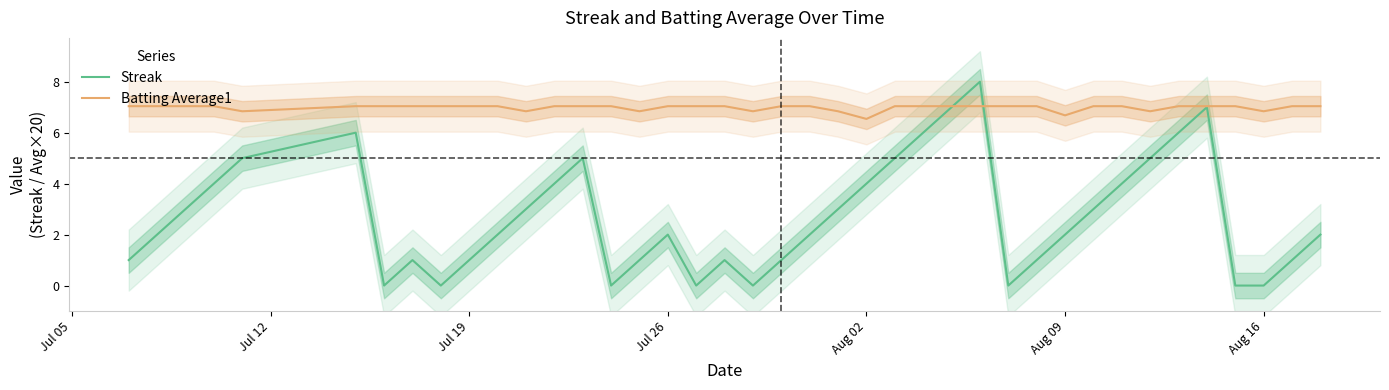

List the series in order of their overall mean, highest first.

Batting Average1, Streak